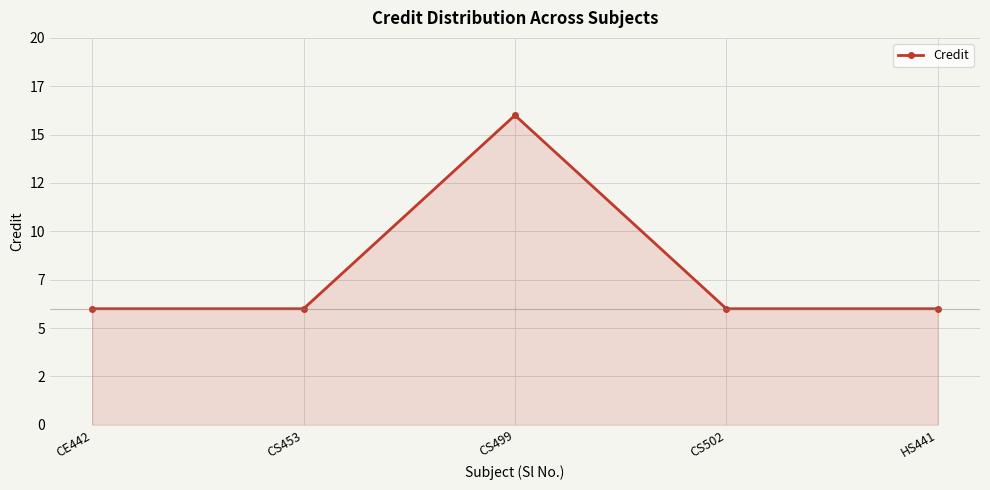

At which category does the data reach its first local peak?

CS499